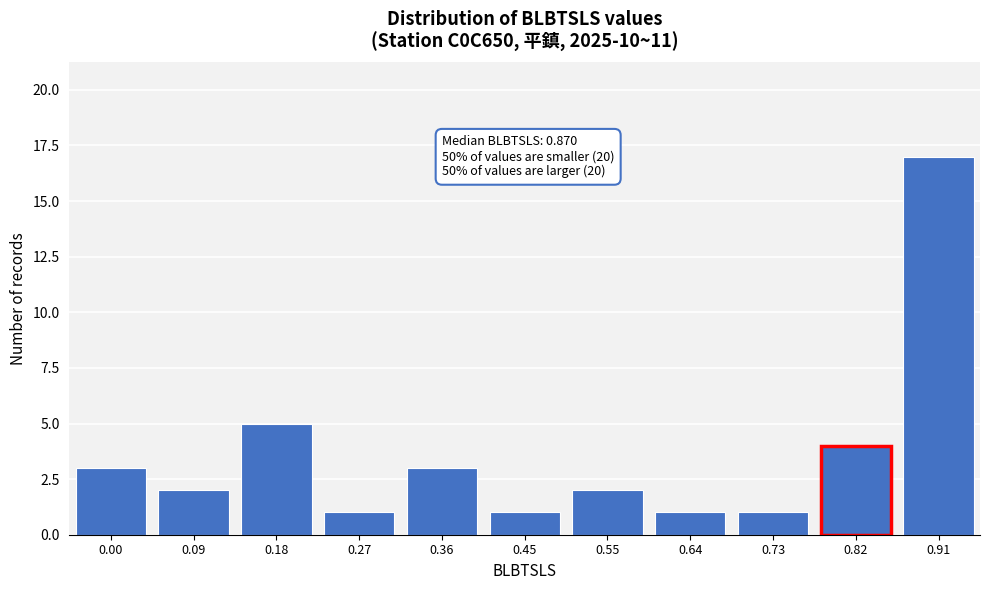

Reading left to right, what are all the values shown in this chart?

3	2	5	1	3	1	2	1	1	4	17